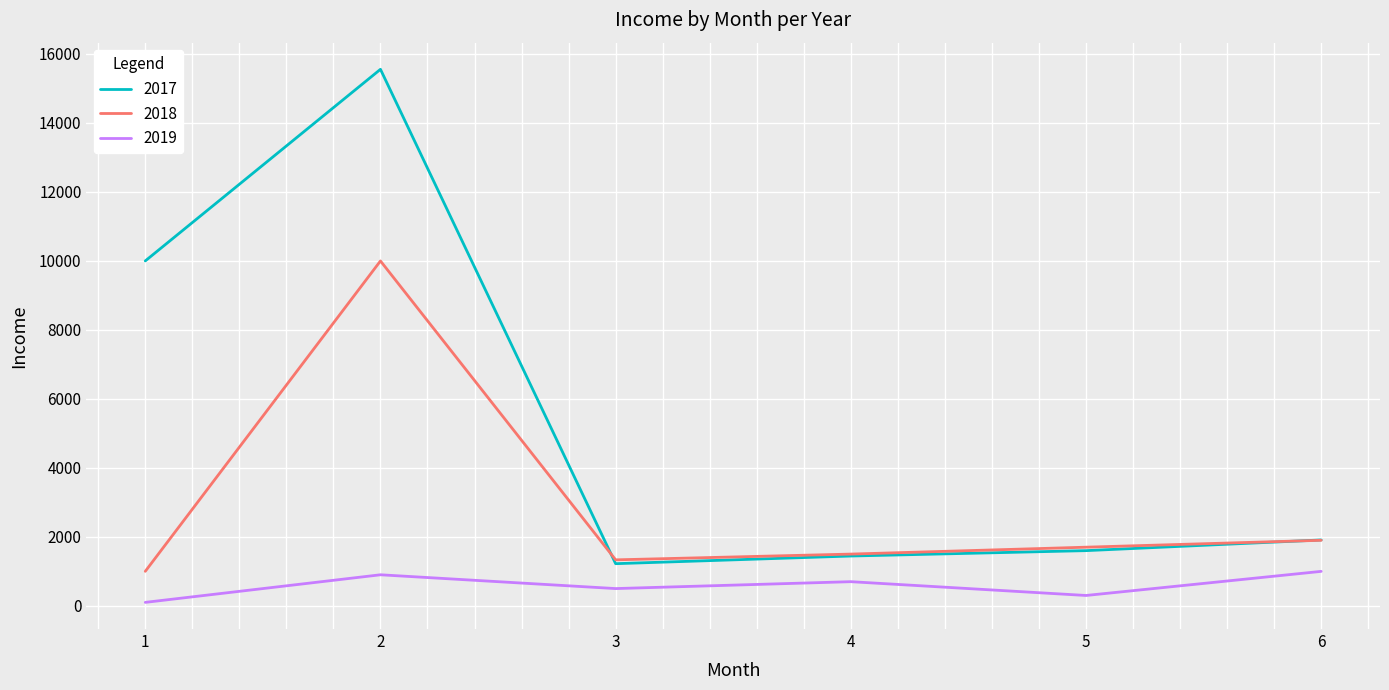

At which category is the sum across all series the highest?

2